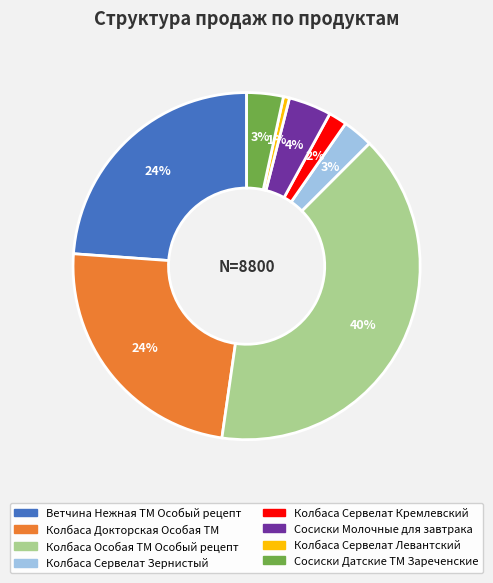

How many slices are in this pie chart?

8